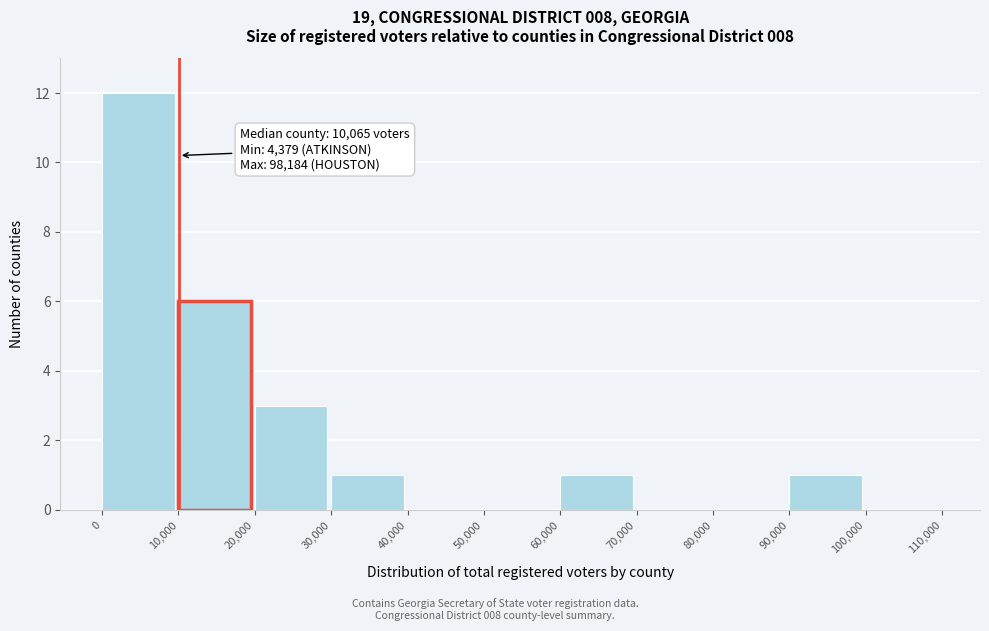

Over which range of the x-axis is the bar tallest?

0 to 10,000